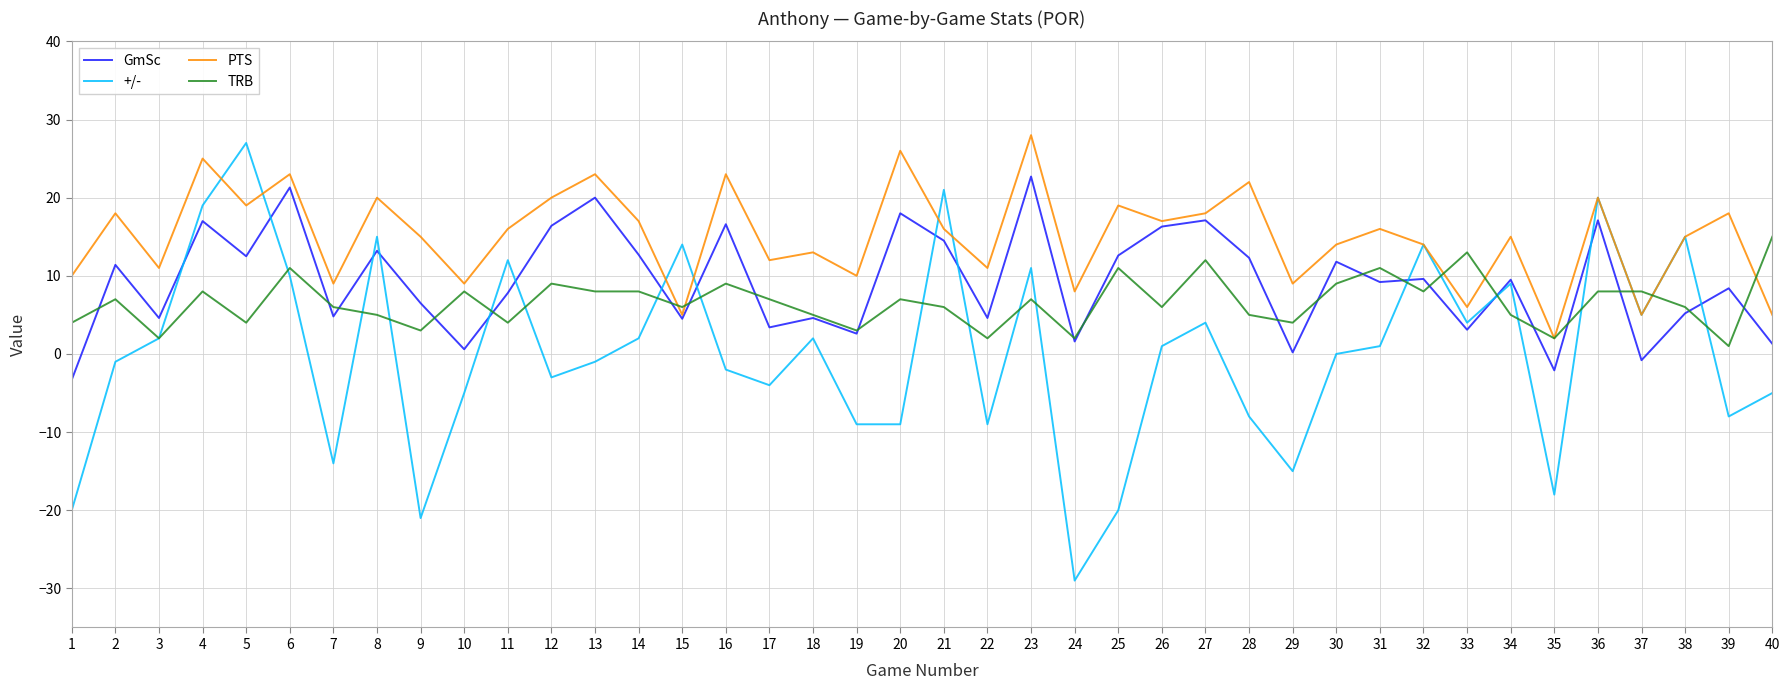

What is the maximum value for GmSc?

22.7